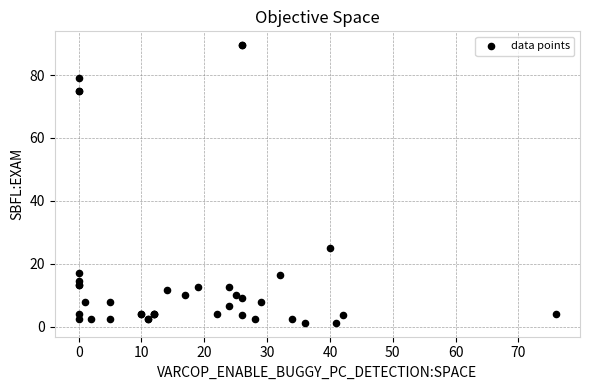

What Y value in the scatter plot is closest to 45?

25.0